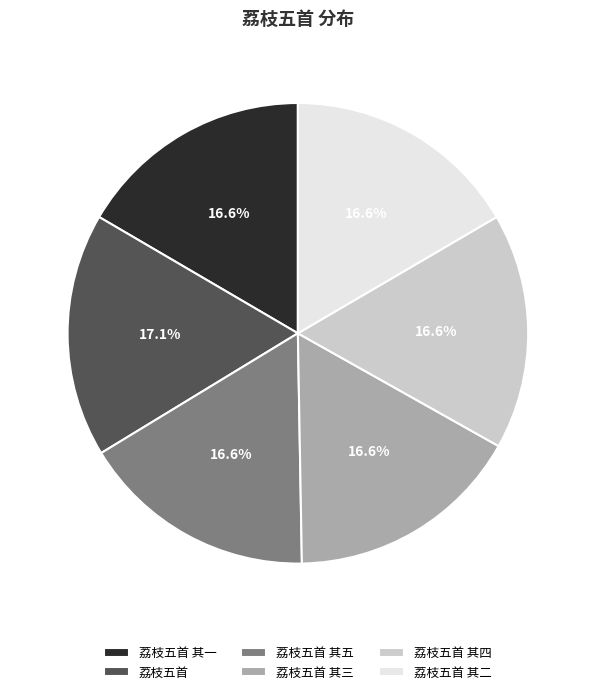

What is the ratio of the value at 荔枝五首 其四 to the value at 荔枝五首?

1.0